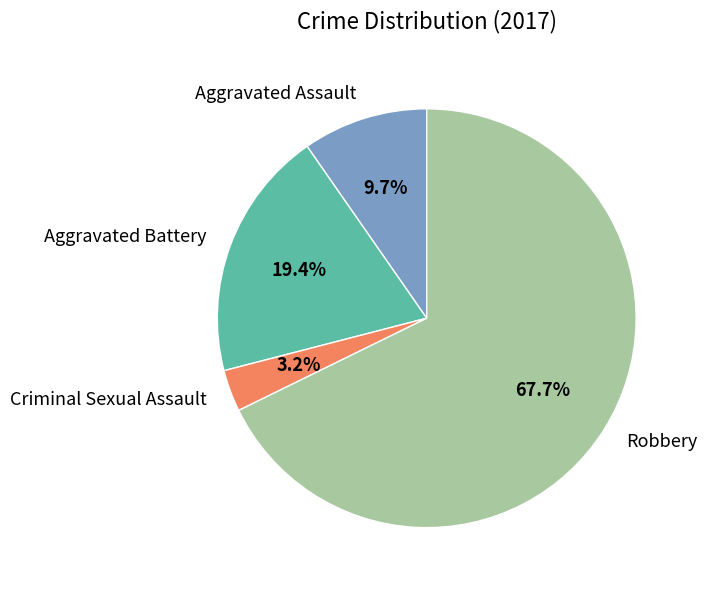

What percentage is the Aggravated Assault slice, to the nearest percent?

10%